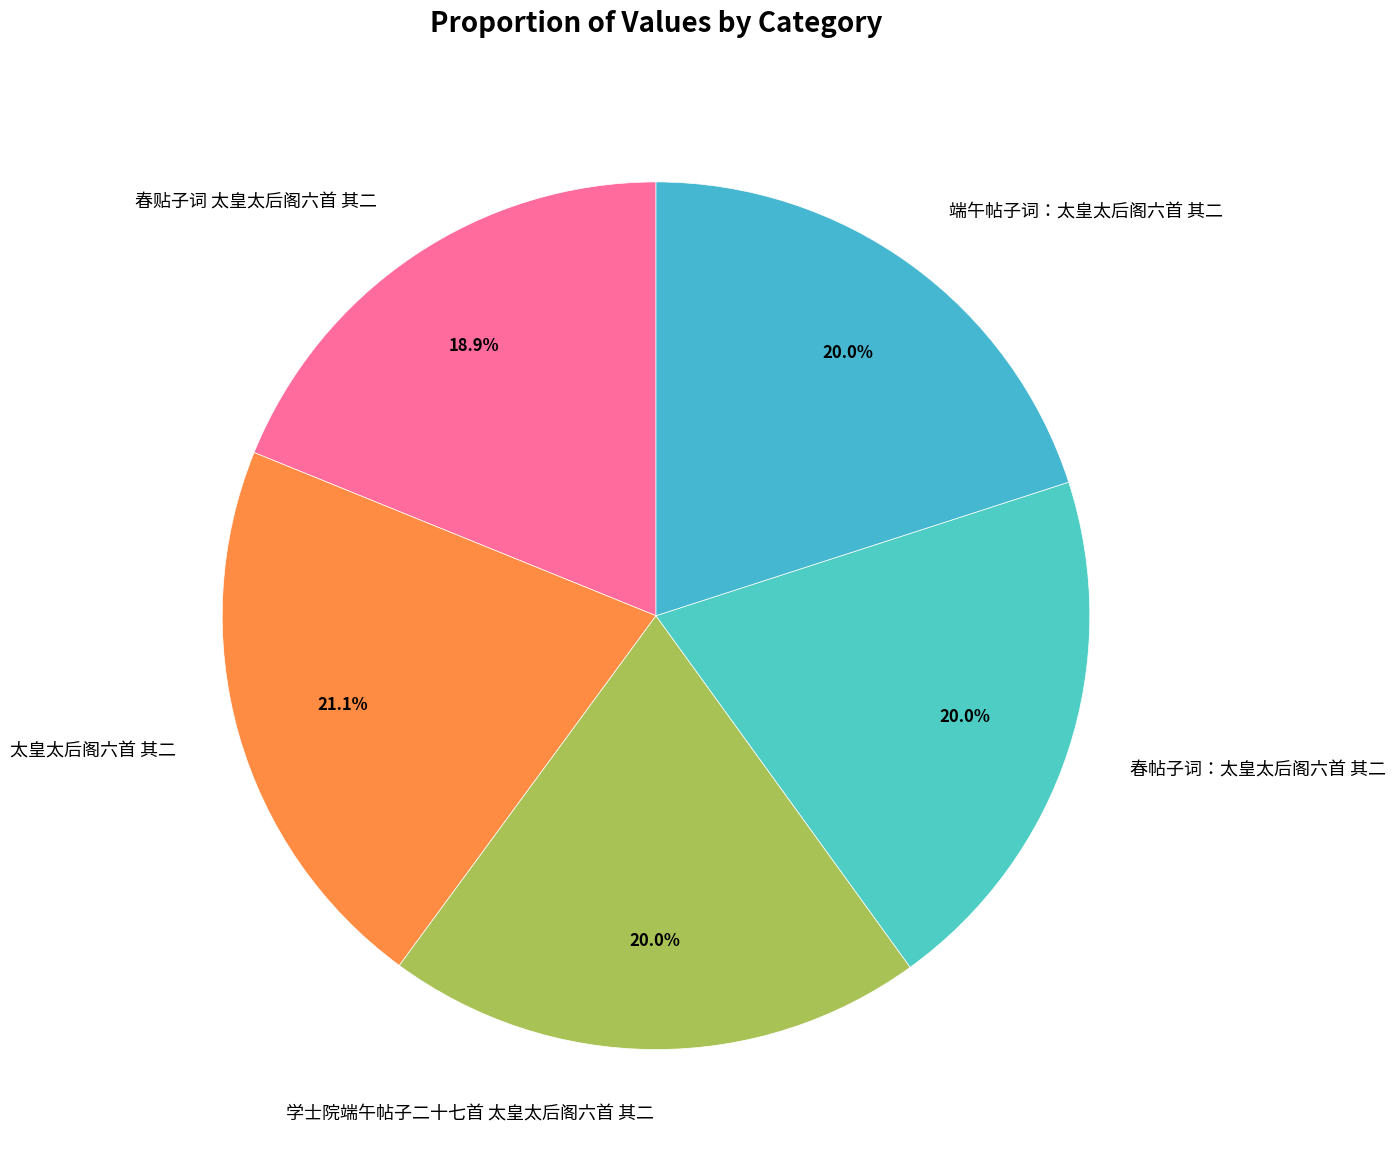

The 春贴子词 太皇太后阁六首 其二 slice represents 19% of the pie. True or false?

True